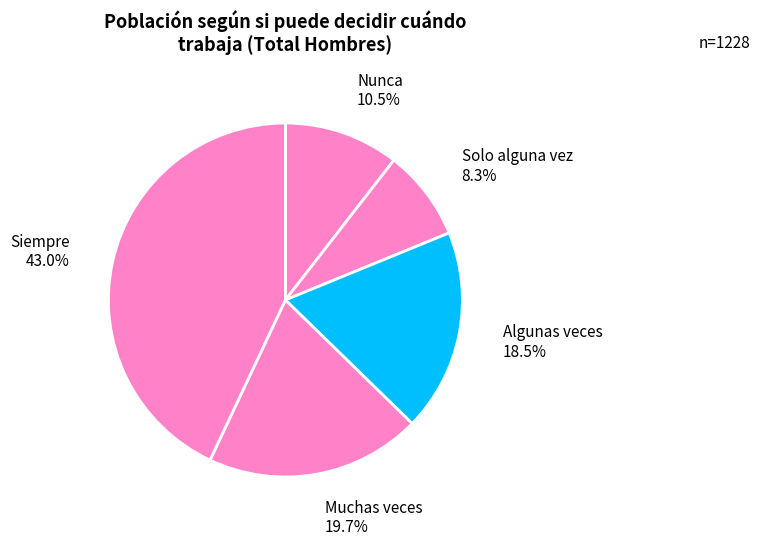

To the nearest percent, what is the difference between the Nunca and Muchas veces slice percentages?

9%